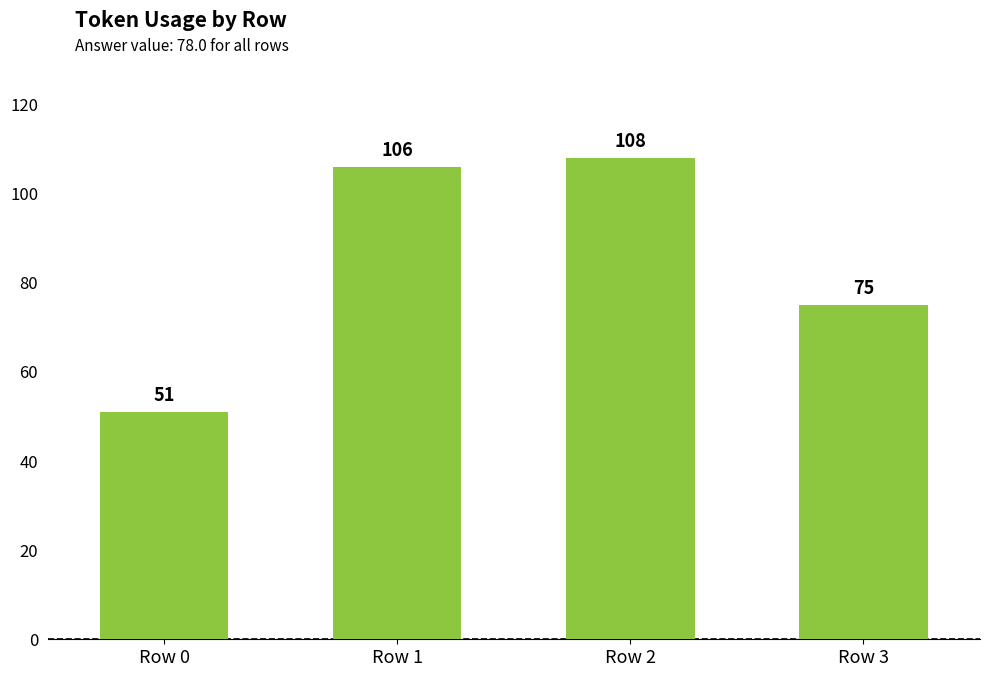

What is the value of the 4th bar from the left?

75